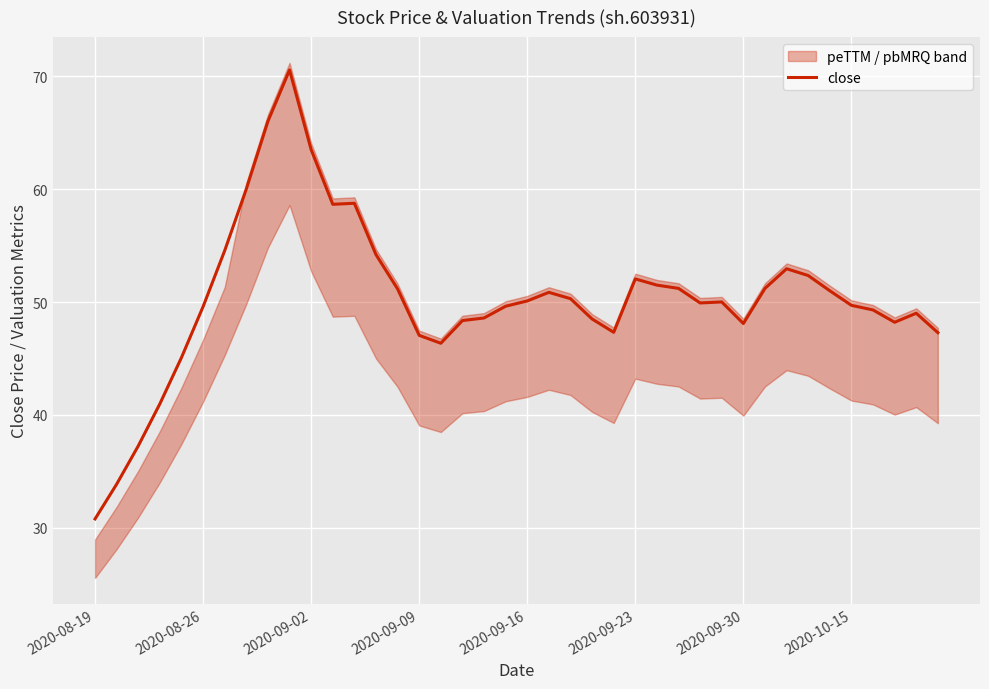

The value of close at 2020-09-16 is 50.1. True or false?

True